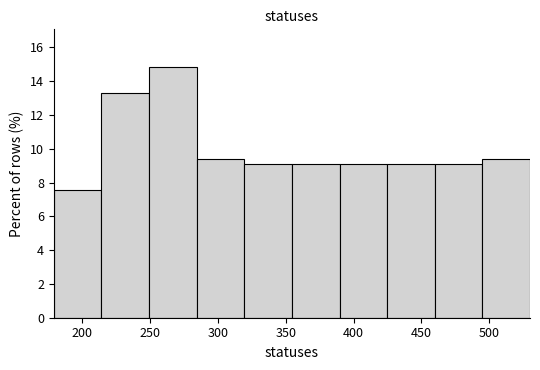

Reading left to right, transcribe this chart: for each bar, give the range it covers on the x-axis and its height. Neither the bar edges nor the heights are printed on the chart, so give them approximately, as read against the axes.

180 to 215: 7.6
215 to 250: 13.2
250 to 285: 14.8
285 to 320: 9.4
320 to 355: 9.2
355 to 390: 9.2
390 to 425: 9.2
425 to 460: 9.2
460 to 495: 9.2
495 to 530: 9.4